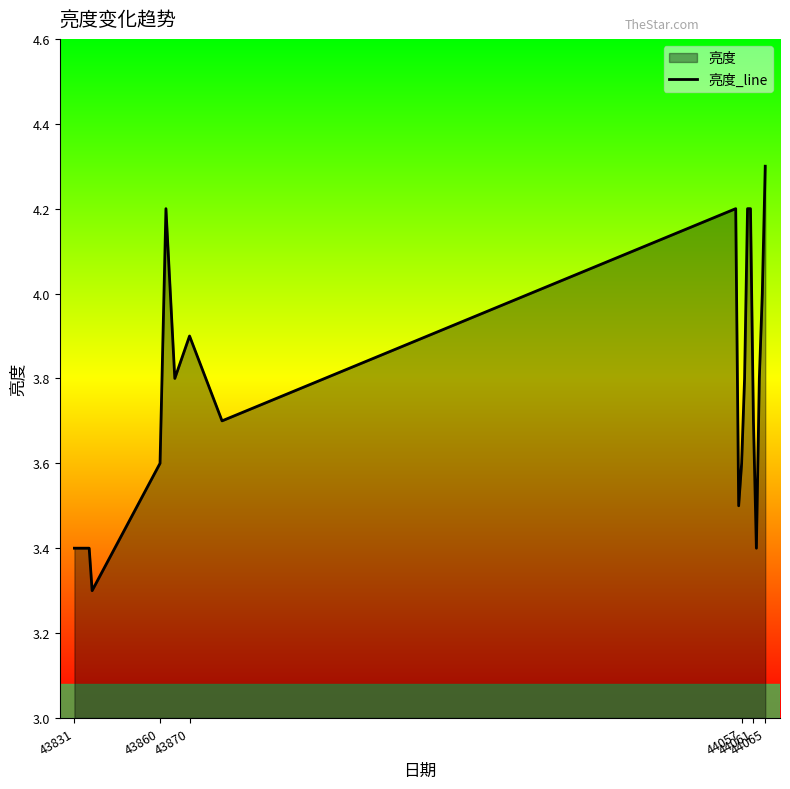

What is the smallest value displayed?

3.3